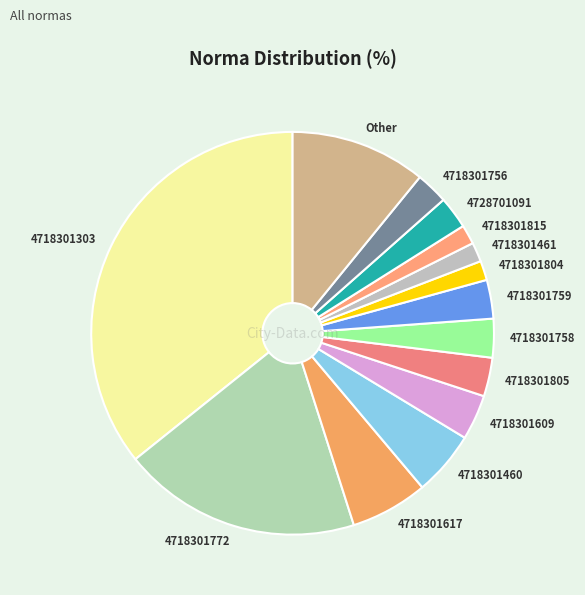

The 4718301756 slice represents 8% of the pie. True or false?

False